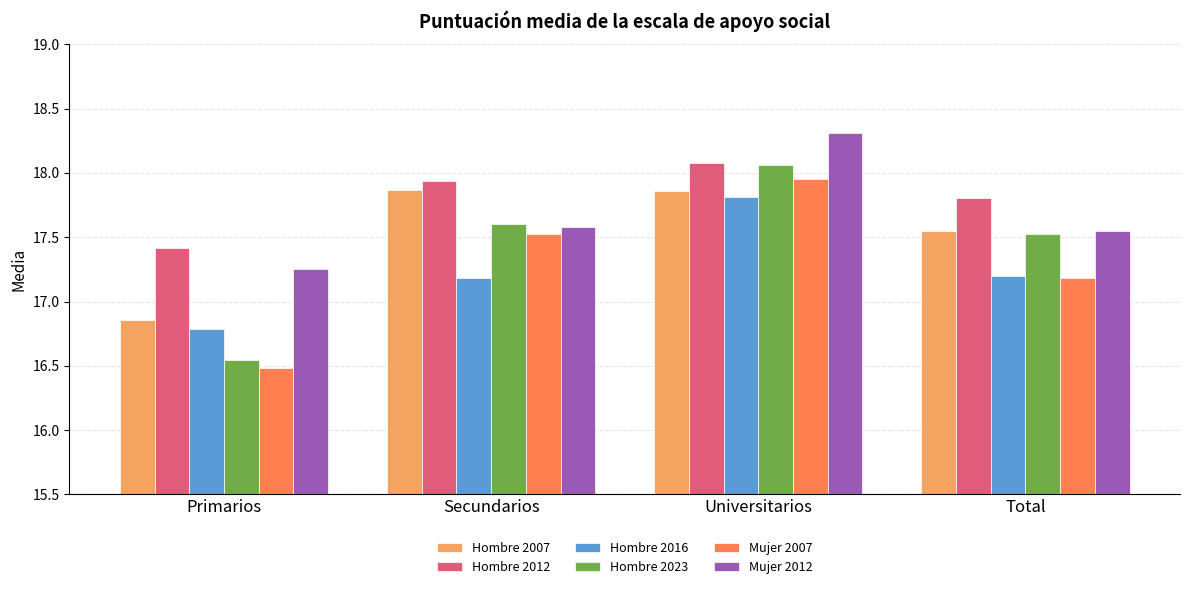

Between Universitarios and Total, which series saw the biggest shift?

Mujer 2007